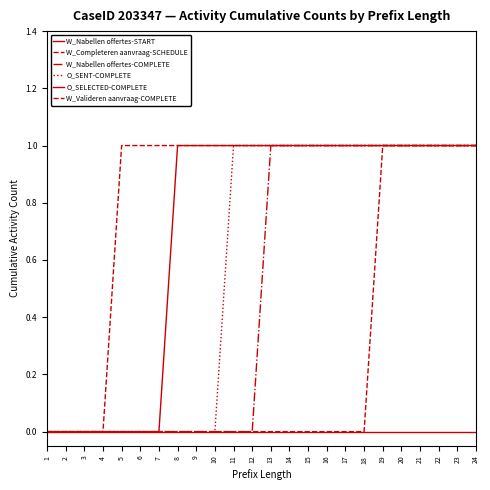

How many lines are shown in the chart?

6